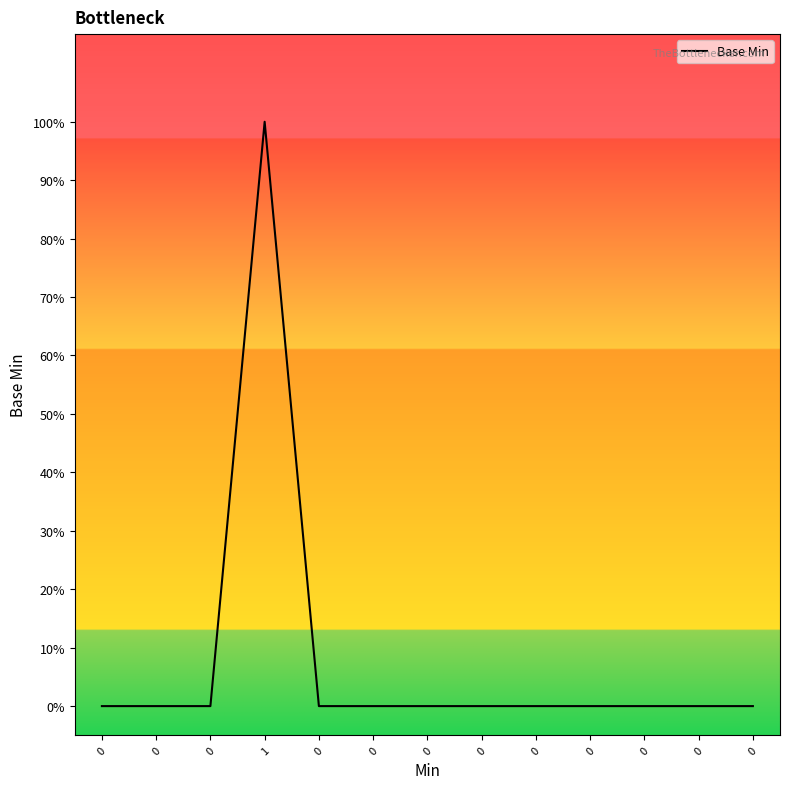

Rank the categories by value from lowest to highest.

0, 0, 0, 0, 0, 0, 0, 0, 0, 0, 0, 0, 1